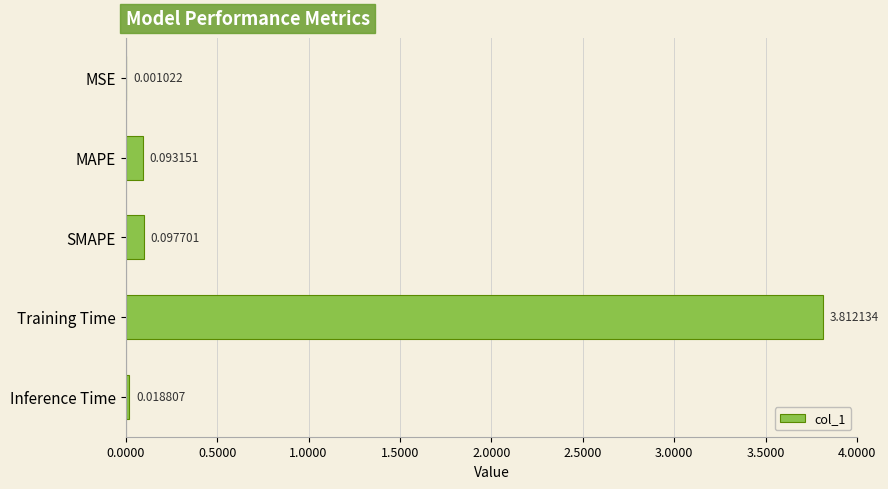

What is the sum of the values at Training Time and MAPE?

3.9